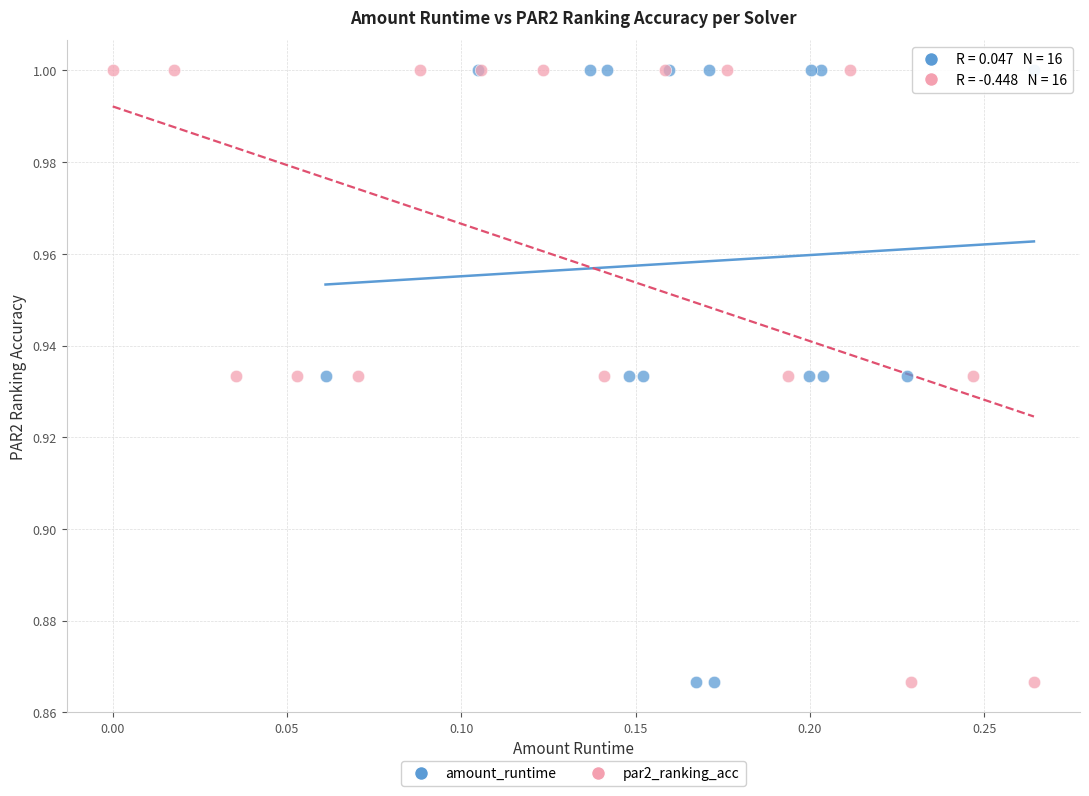

What are all the series names shown in the legend?

amount_runtime, par2_ranking_acc